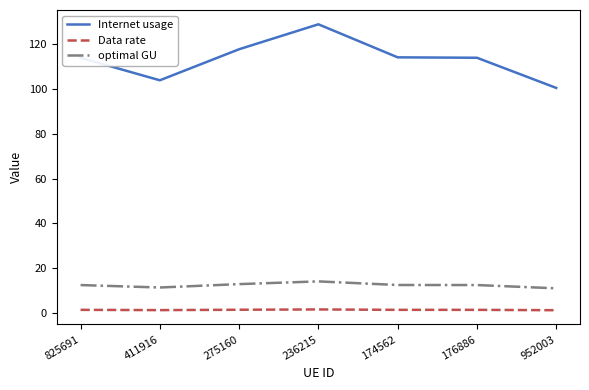

What is the spread (max minus min) of values at 236215?

127.4